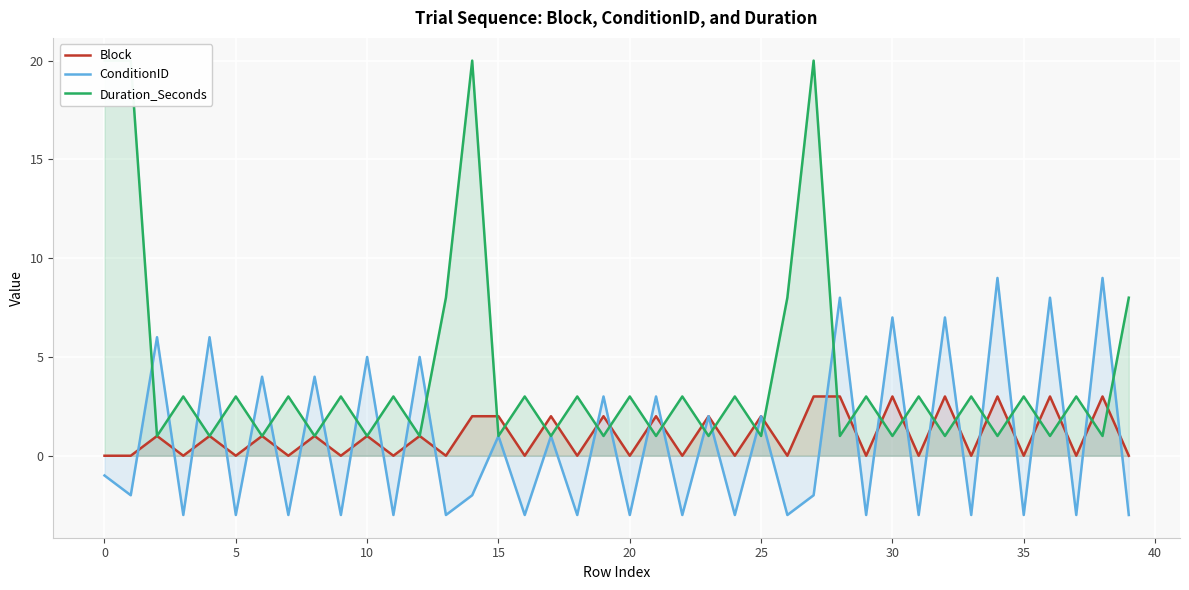

Between 37 and 19, which is larger?

19